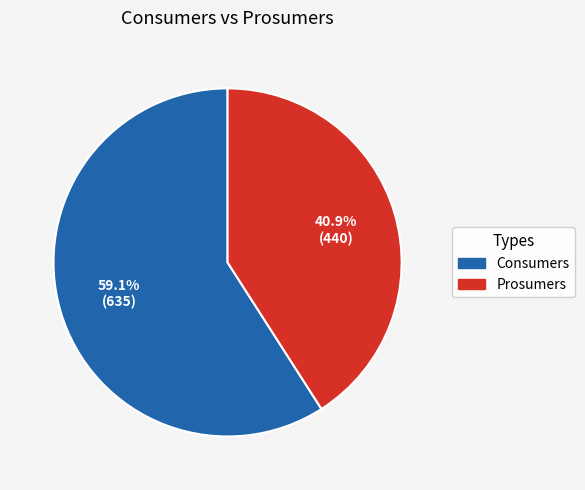

What is the ratio of the value at Prosumers to the value at Consumers?

0.7